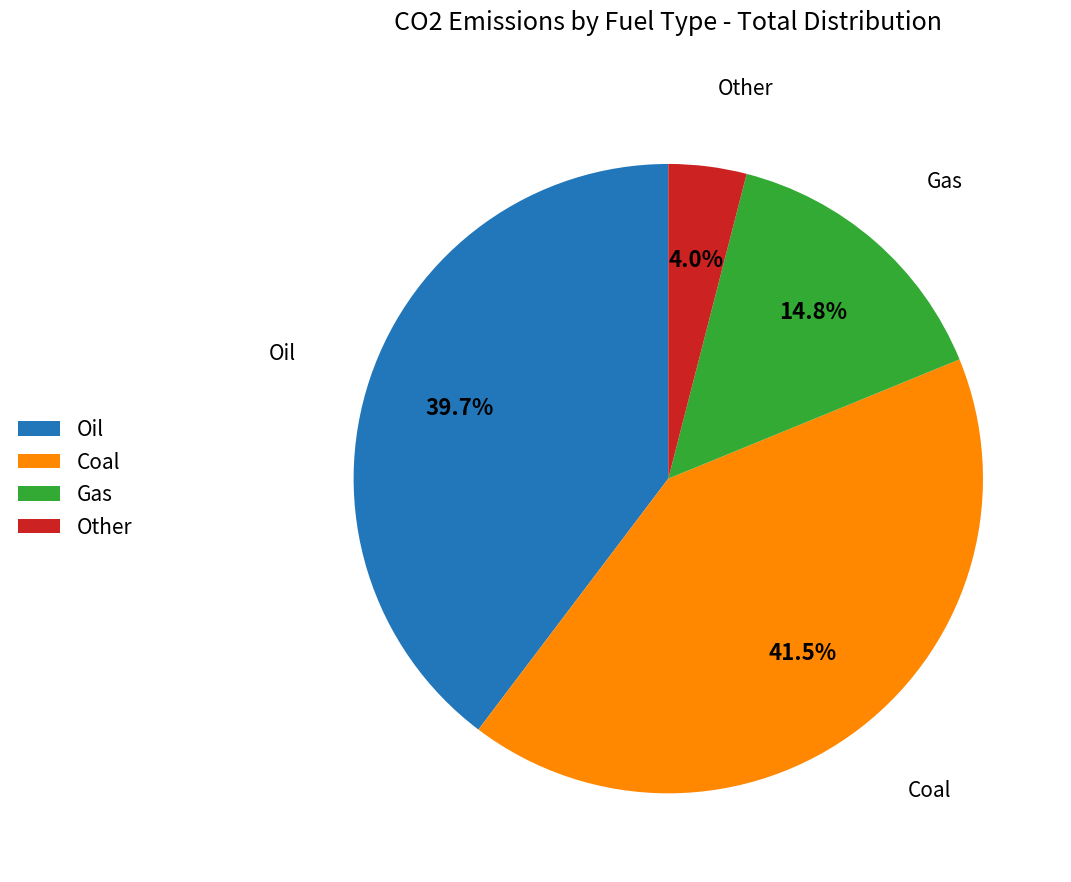

How much of the chart is everything except Oil?

60.3%